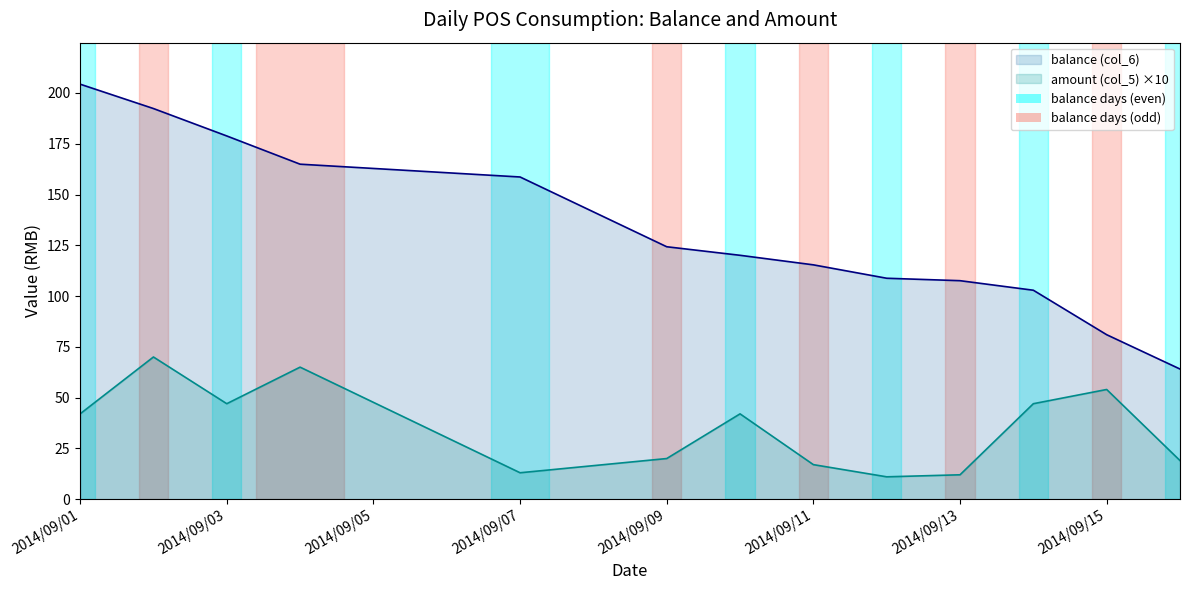

Does the chart display data point markers on the line(s)?

No